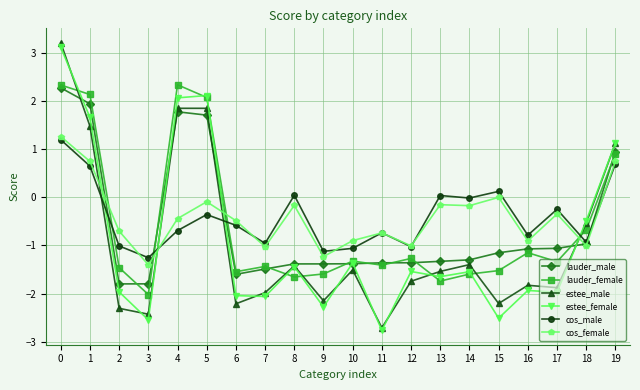

What is the sum of the cos_male values at 16 and 0?

0.4